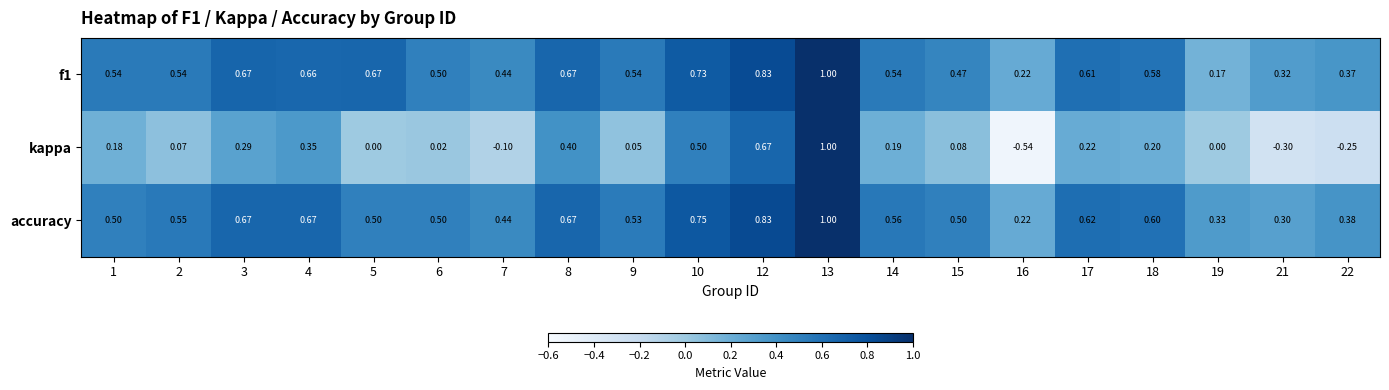

Which series has the largest total across all categories?

accuracy